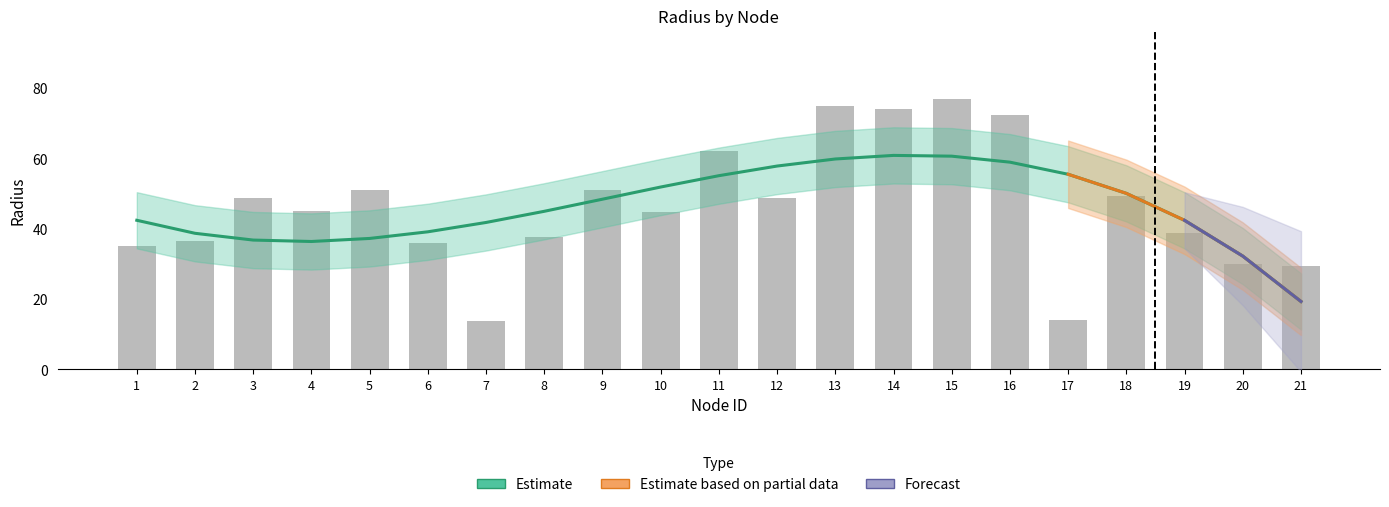

What value does the data have at 15?

77.1